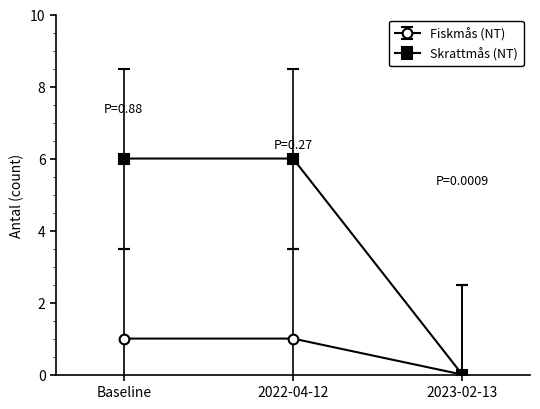

Where is Fiskmås (NT) nearest to the value 0?

2023-02-13